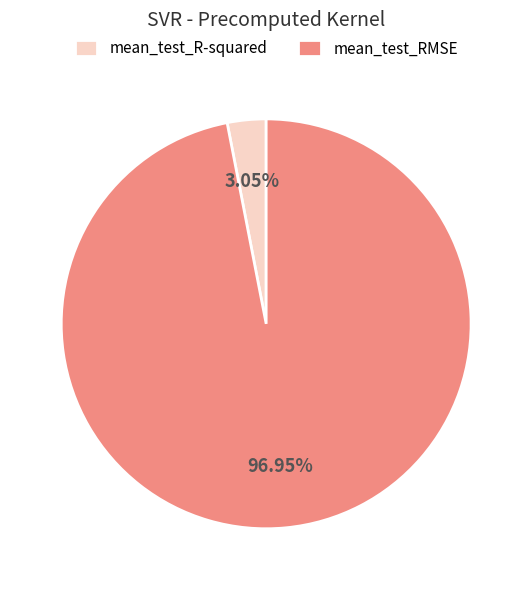

Does any single category account for the majority?

Yes